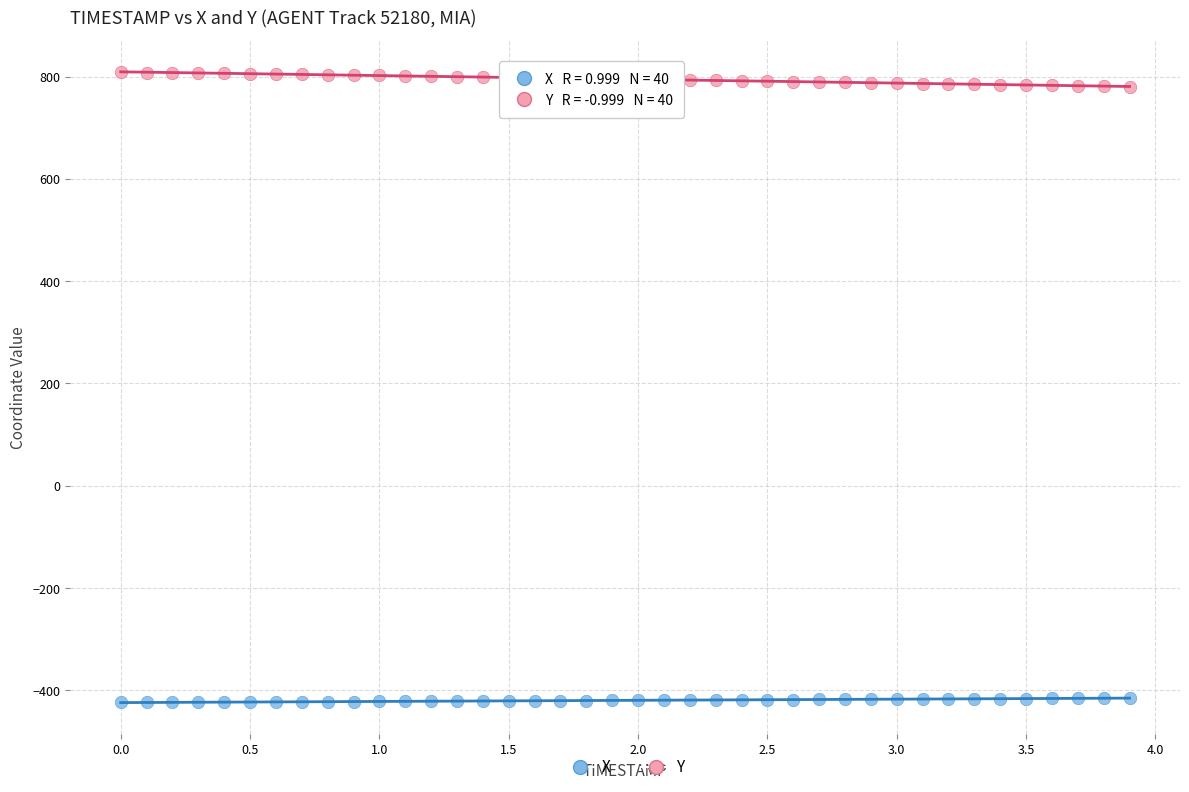

What is the X range (max minus min) for the scatter plot?

3.9